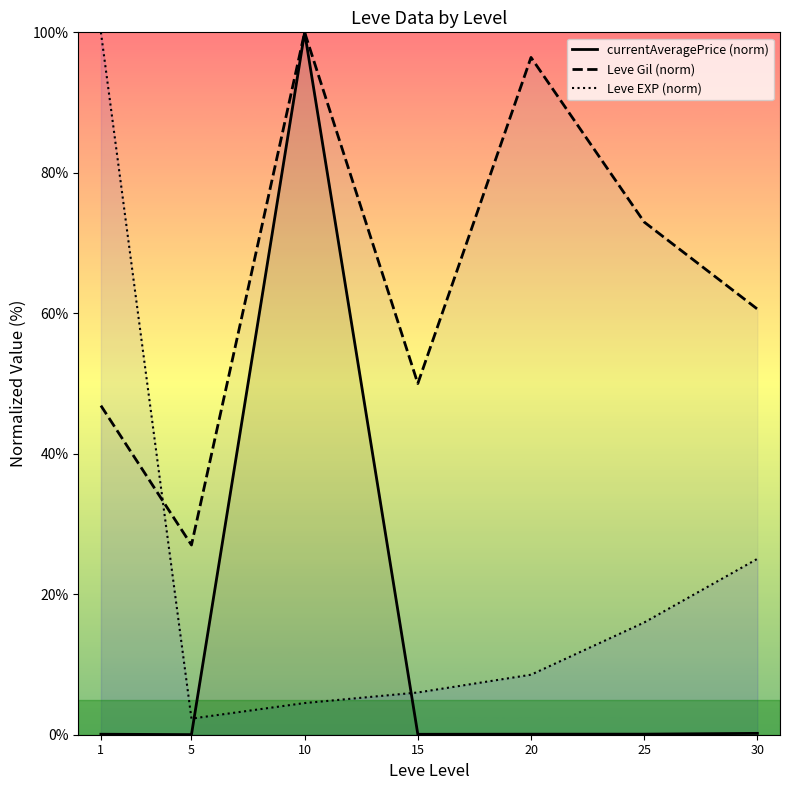

What are all the series names shown in the legend?

currentAveragePrice (norm), Leve Gil (norm), Leve EXP (norm)